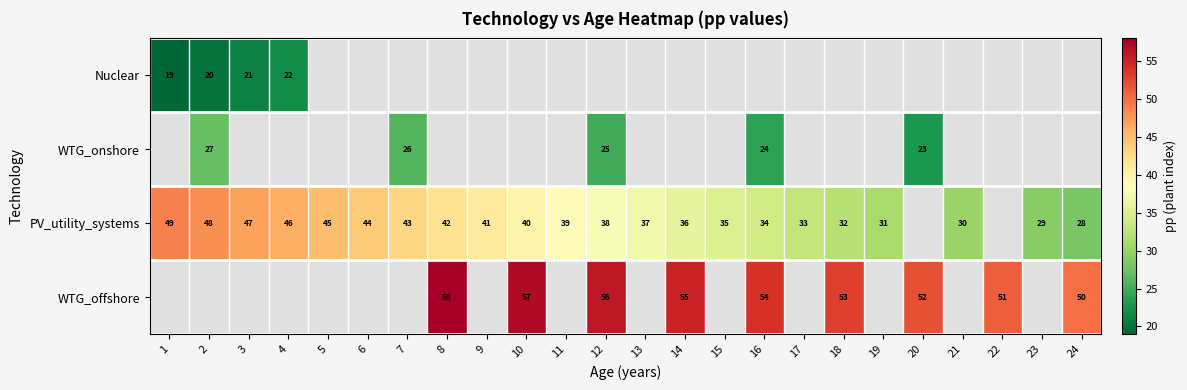

Which category has the lowest value across all series?

1